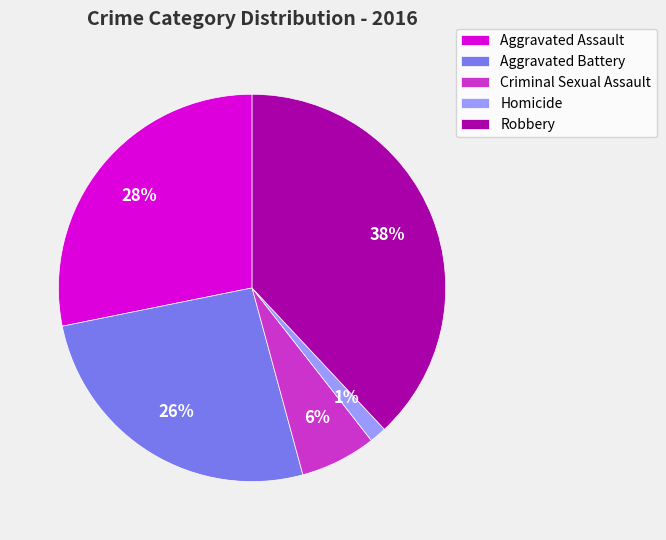

Is it true that Criminal Sexual Assault is 1% of the pie?

False